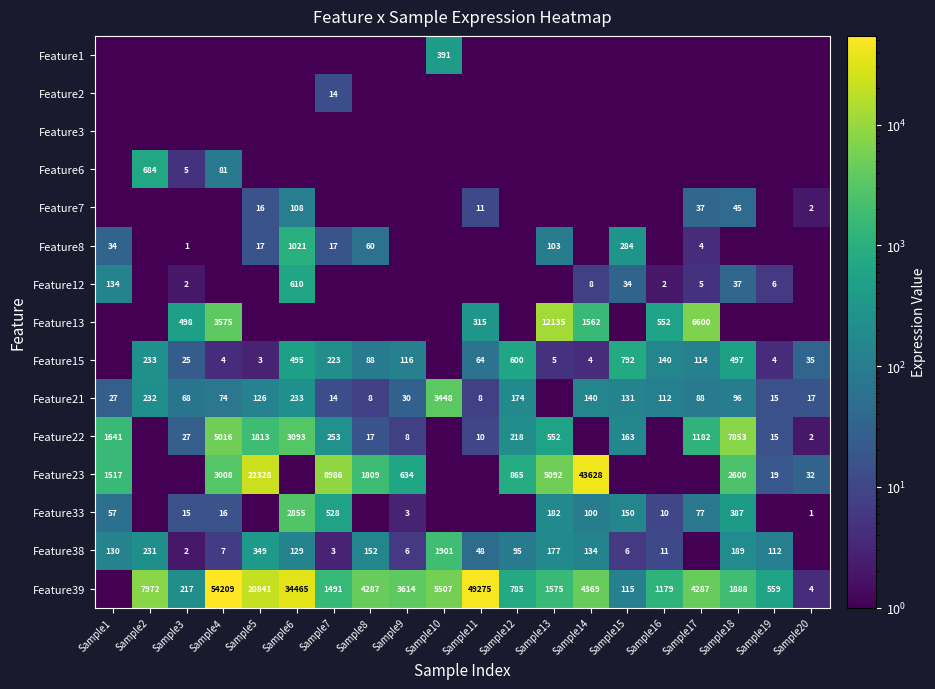

True or false: Feature13 has a value of 324.5 at Sample3.

False